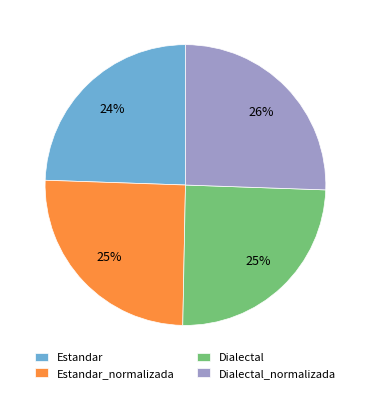

Is it true that Estandar is 35% of the pie?

False